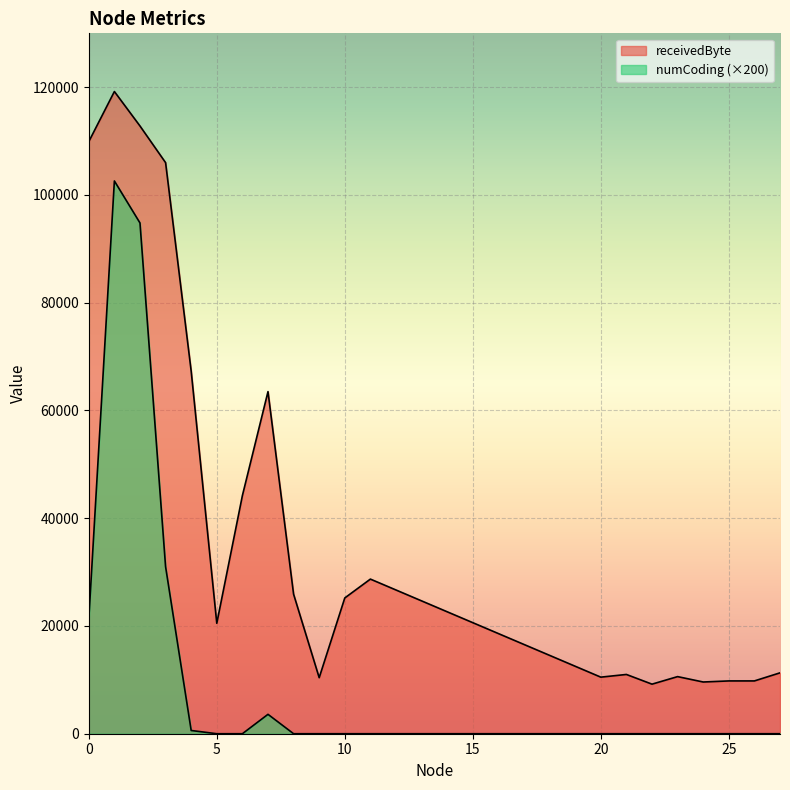

At how many categories does at least one series exceed 37535?

7